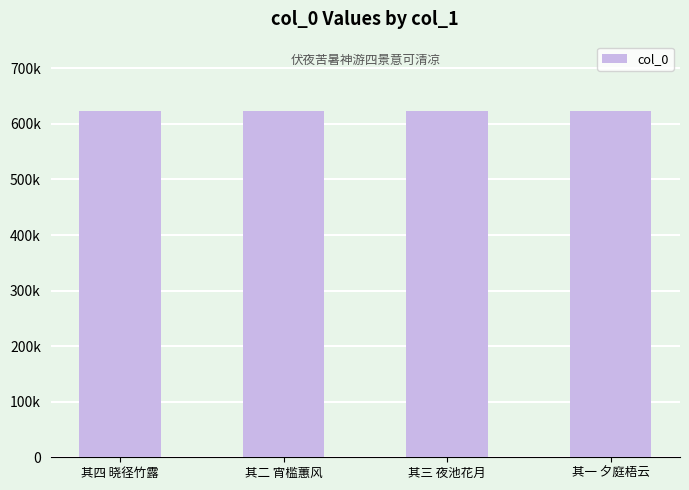

Which has a higher value, 其三 夜池花月 or 其四 晓径竹露?

其四 晓径竹露